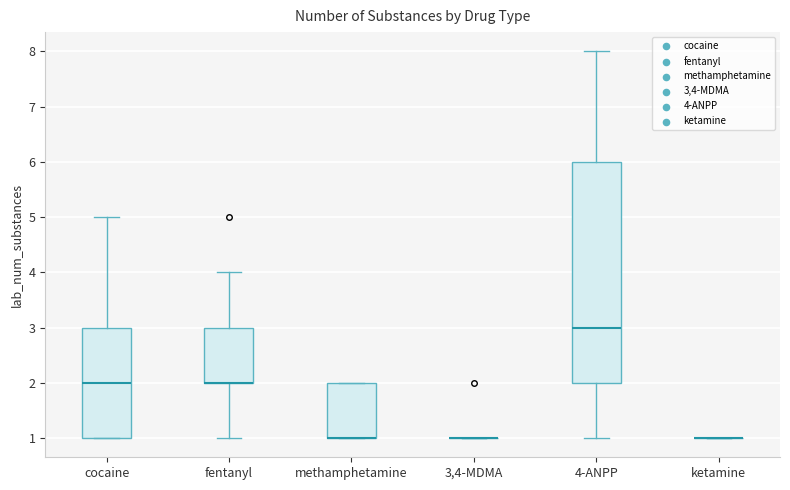

Comparing the boxes themselves (not the whiskers), which one is the tallest?

4-ANPP